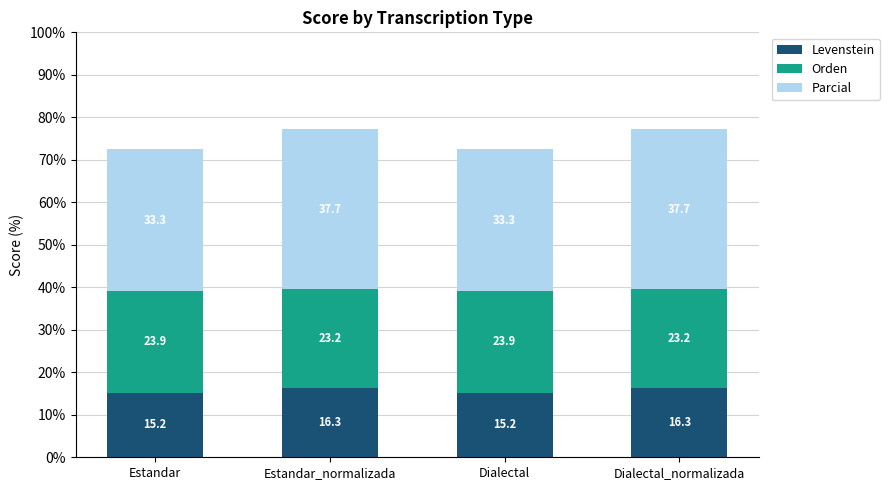

What are all the series names shown in the legend?

Levenstein, Orden, Parcial